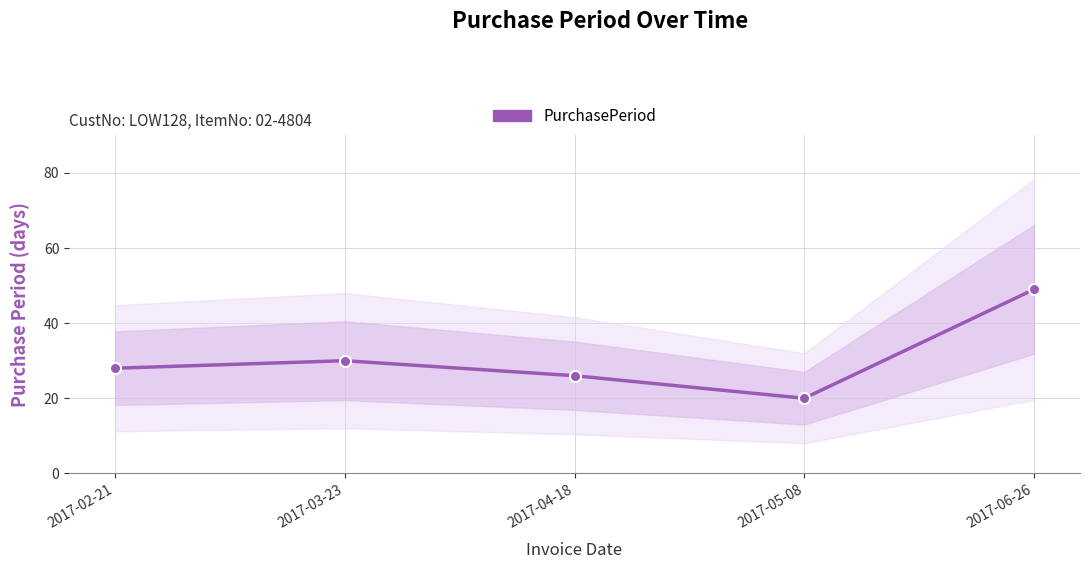

What is the approximate value at 2017-03-23, to the nearest 10?

30